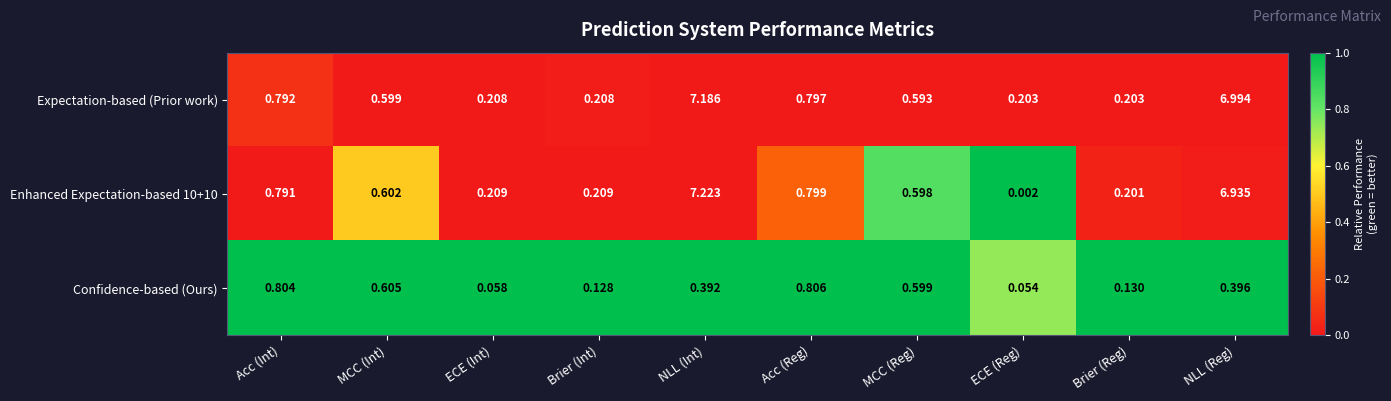

At Brier (Int), list the series in order from largest to smallest.

Enhanced Expectation-based 10+10, Expectation-based (Prior work), Confidence-based (Ours)